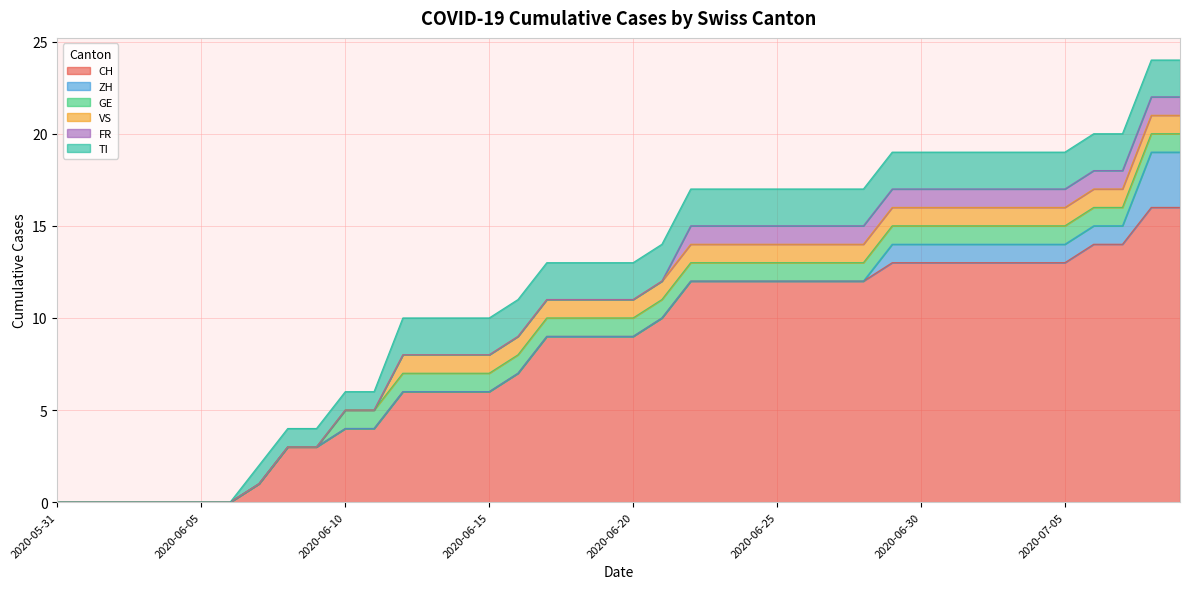

What is the sum of the TI values at 2020-07-04 and 2020-06-27?

4